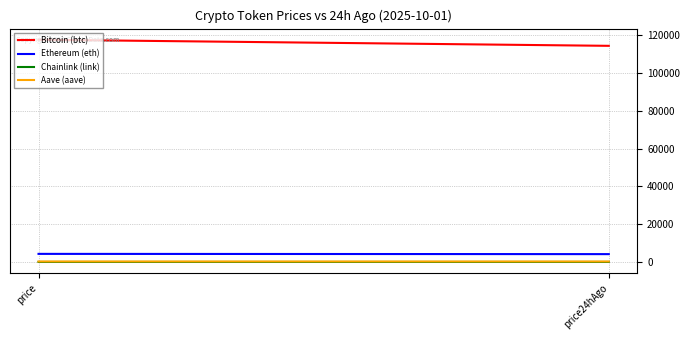

How many lines are shown in the chart?

4